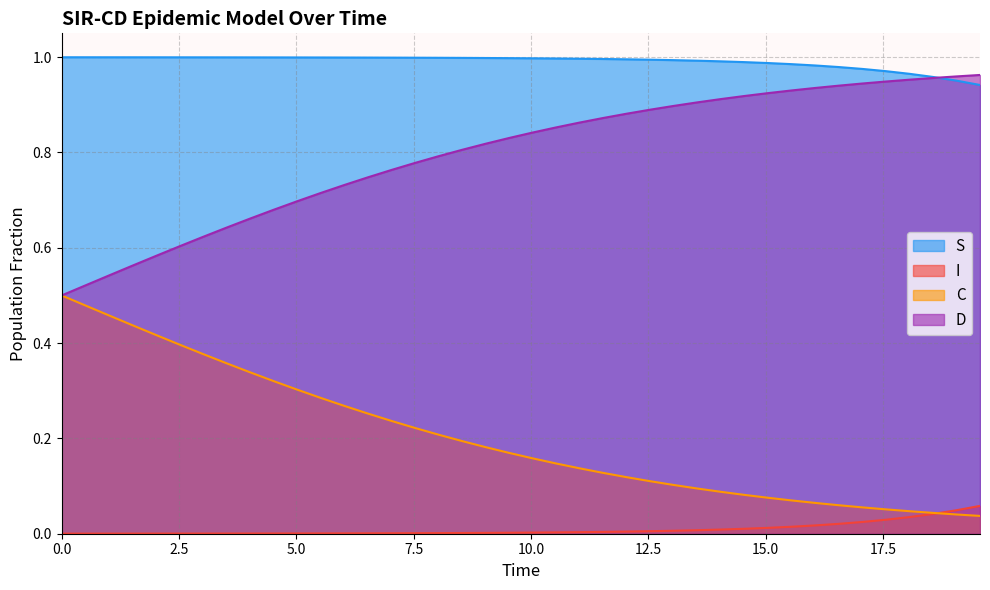

True or false: C and D cross at least once.

False